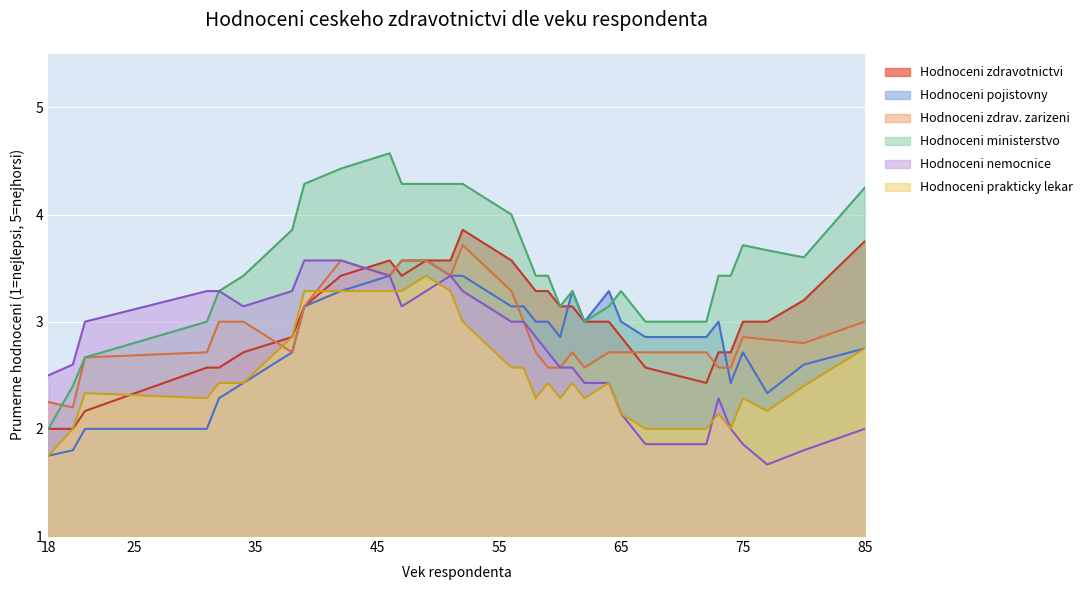

Which series ends up on top after the final intersection of Hodnoceni ministerstvo and Hodnoceni prakticky lekar?

Hodnoceni ministerstvo